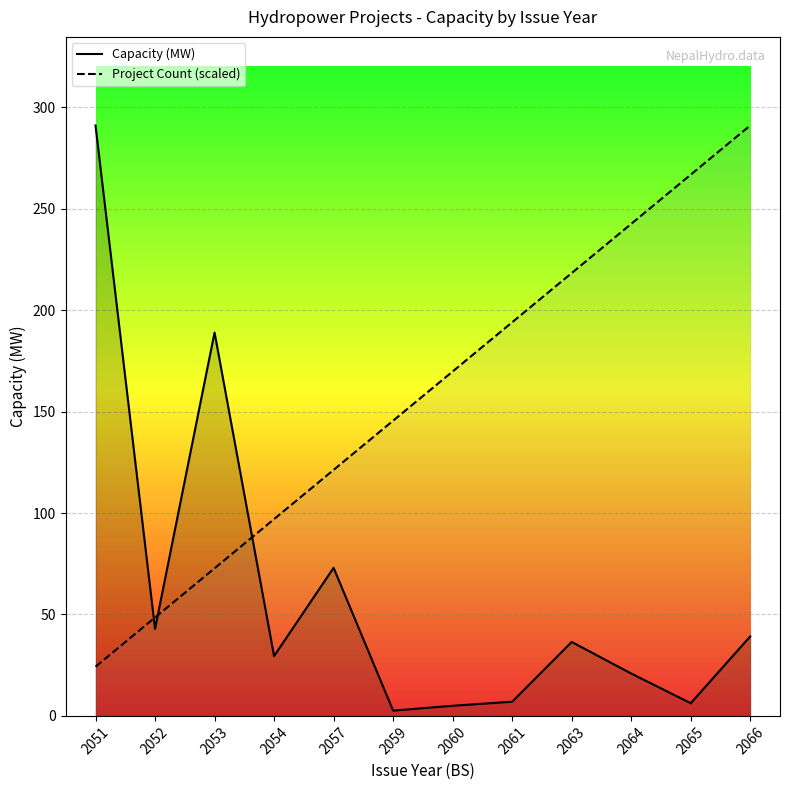

Which series has the largest range (max minus min)?

Capacity (MW)